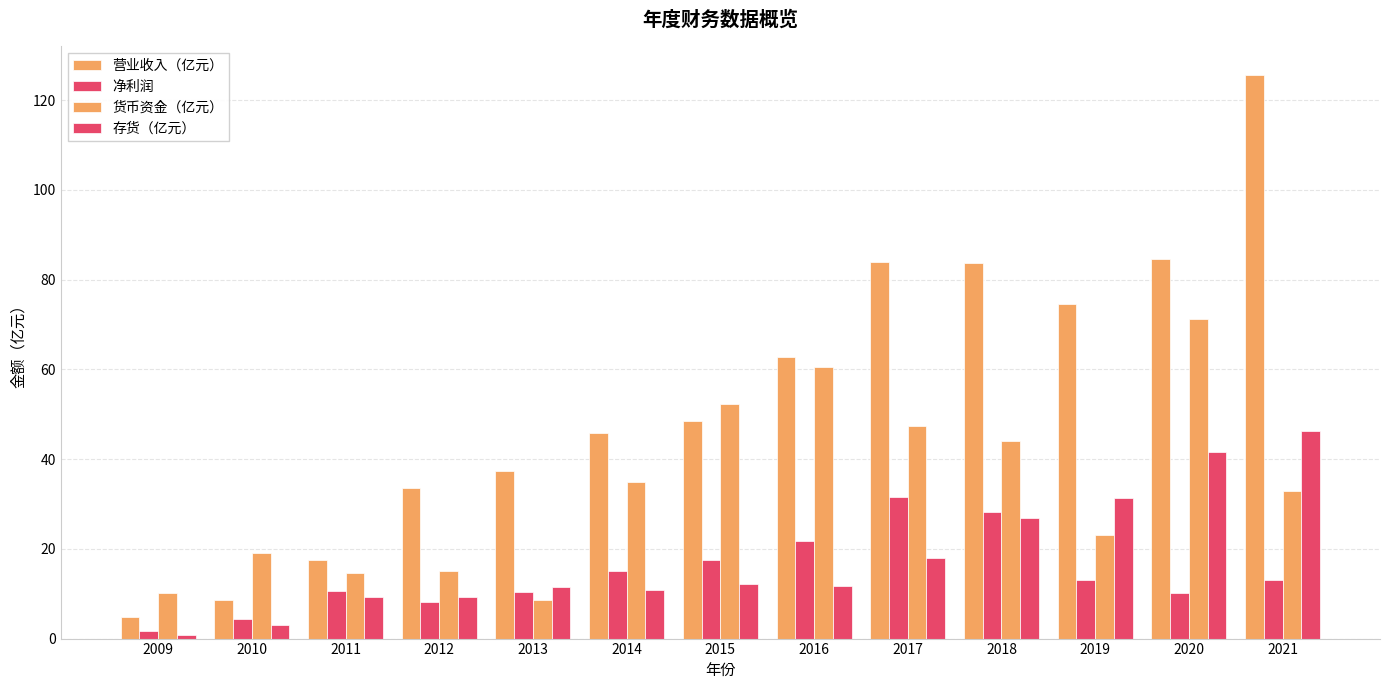

How many data points in 货币资金（亿元） are less than 32?

6